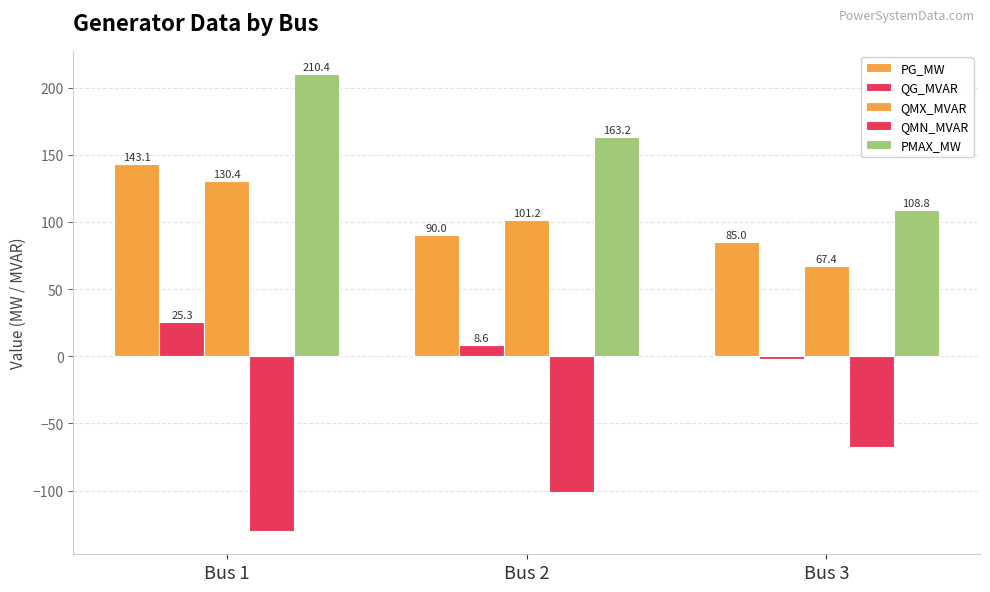

How many values in the PG_MW series are below 90?

1